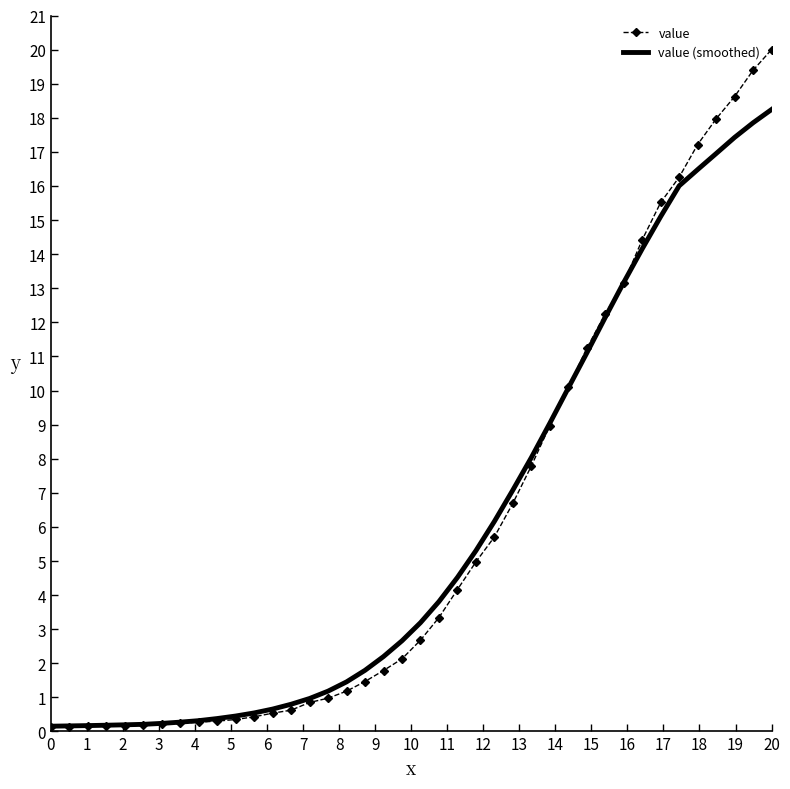

Which series has the largest range (max minus min)?

value